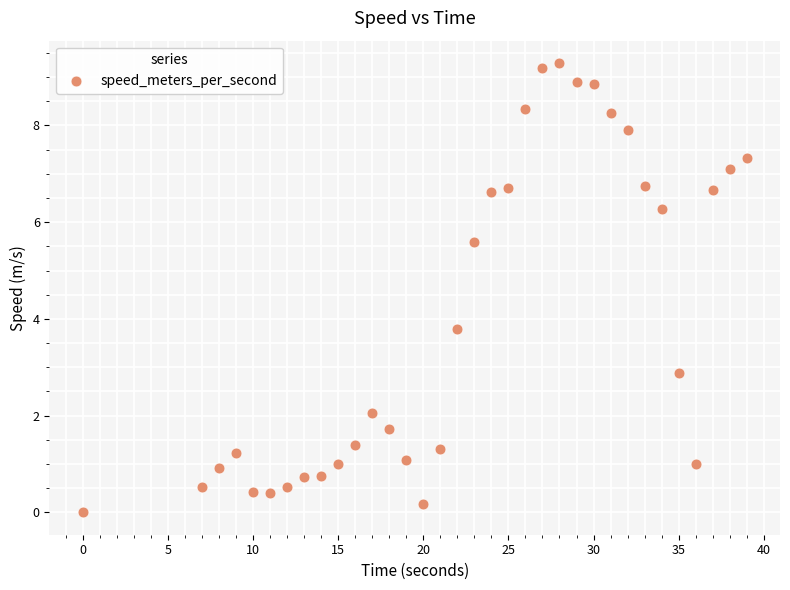

What Y value in the scatter plot is closest to 4?

3.8